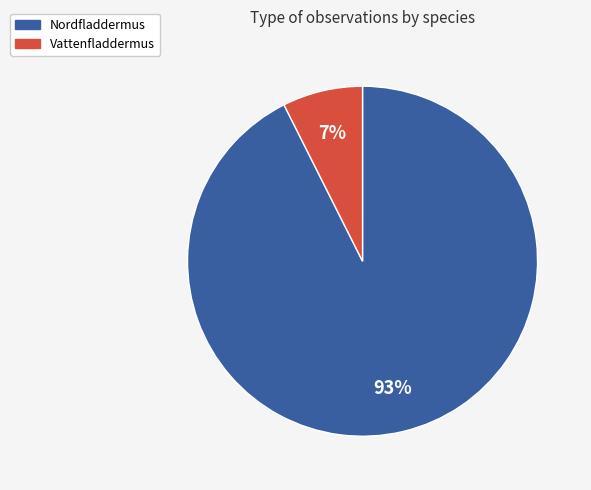

Does Nordfladdermus represent more than half of the total?

Yes